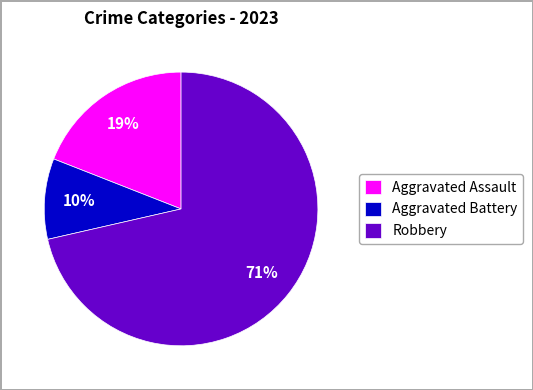

What percentage is the Aggravated Assault slice, to the nearest percent?

19%